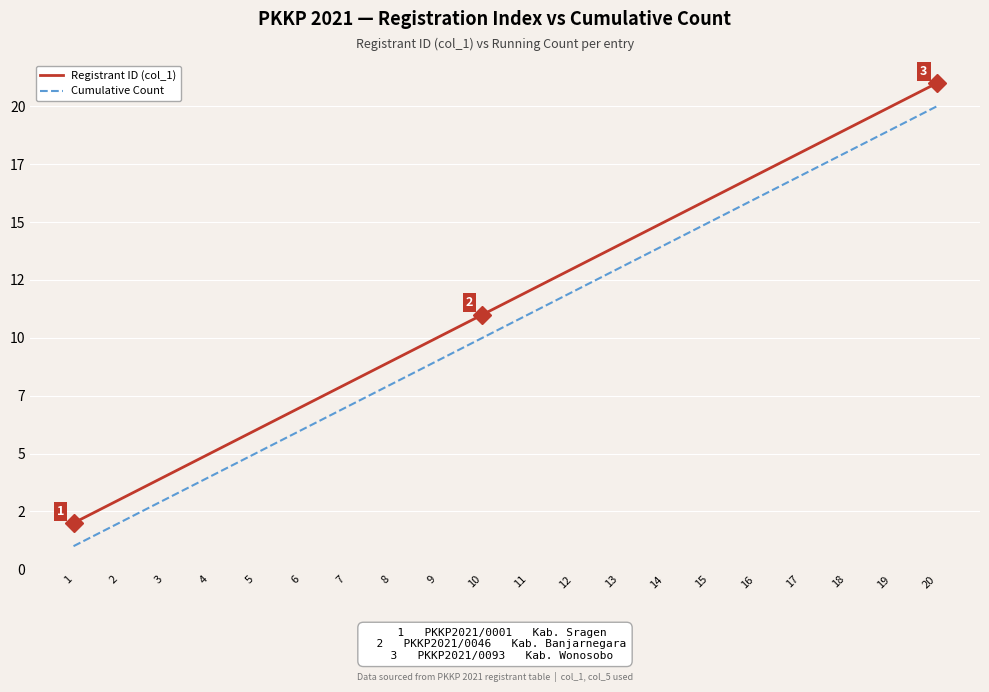

What is the average value of the Cumulative Count series?

10